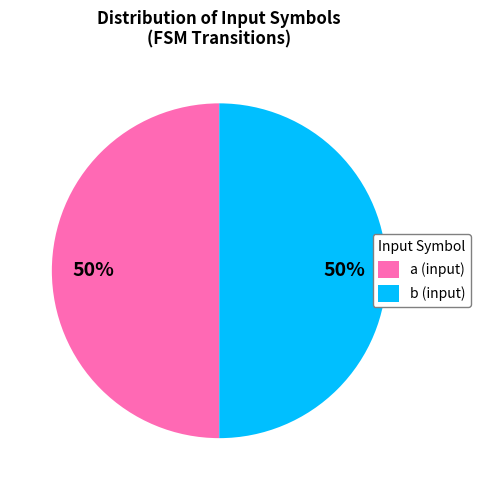

Is it true that a (input) is 38% of the pie?

False